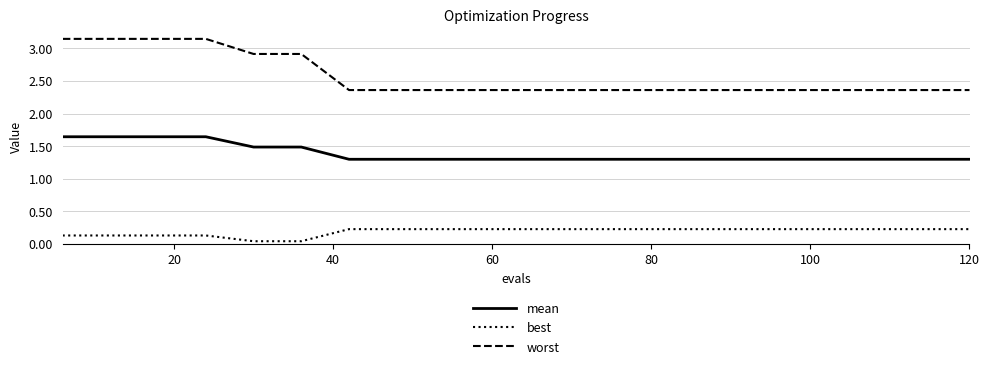

True or false: best and mean cross at least once.

False